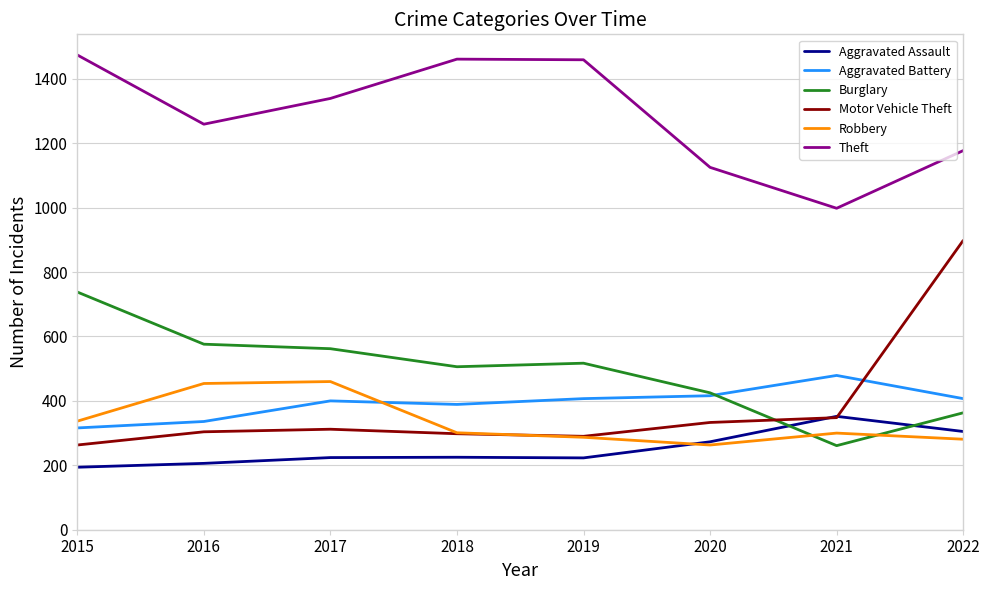

What is the sum of all Aggravated Assault values?

2002